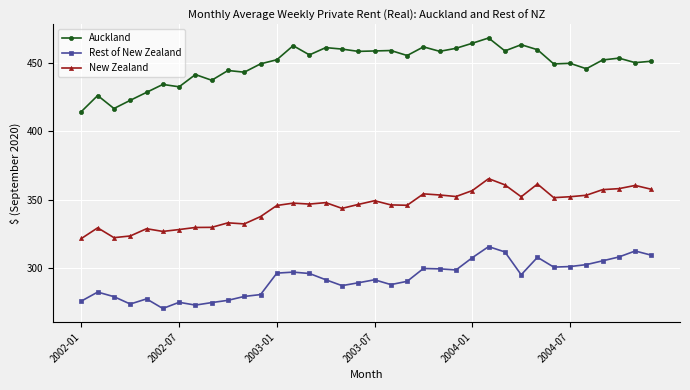

What is the value of the Rest of New Zealand point at the 10th from the left?

276.3